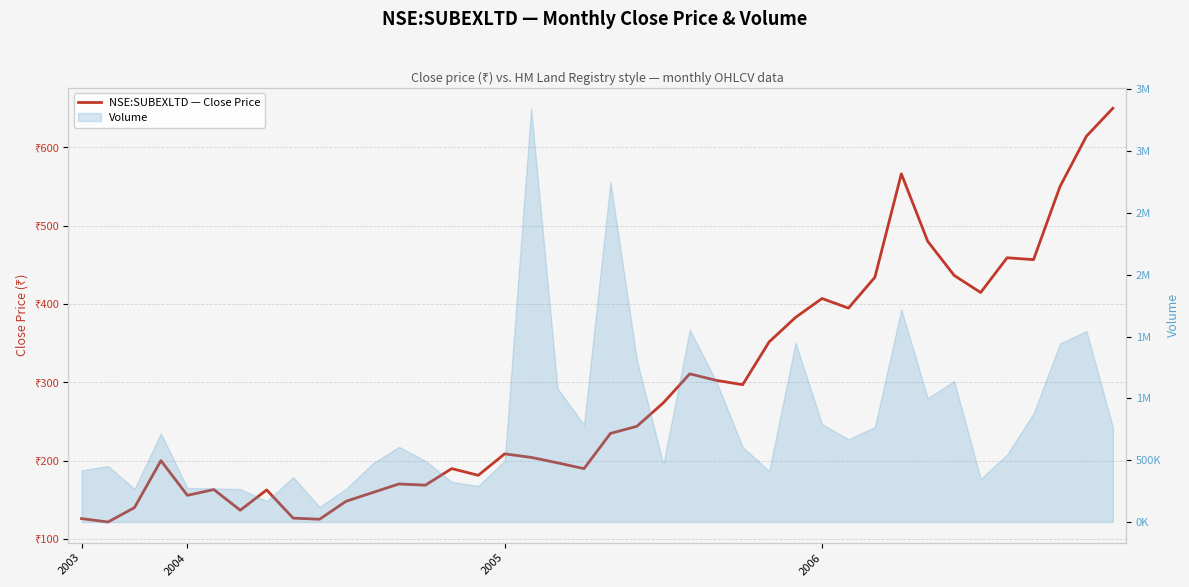

Rank the categories by value from highest to lowest.

39, 38, 31, 37, 32, 35, 36, 33, 30, 34, 28, 29, 27, 26, 23, 24, 25, 22, 21, 20, 16, 17, 2006, 18, 14, 19, 15, 12, 13, 5, 7, 11, 4, 10, 2005, 6, 8, 2003, 9, 2004